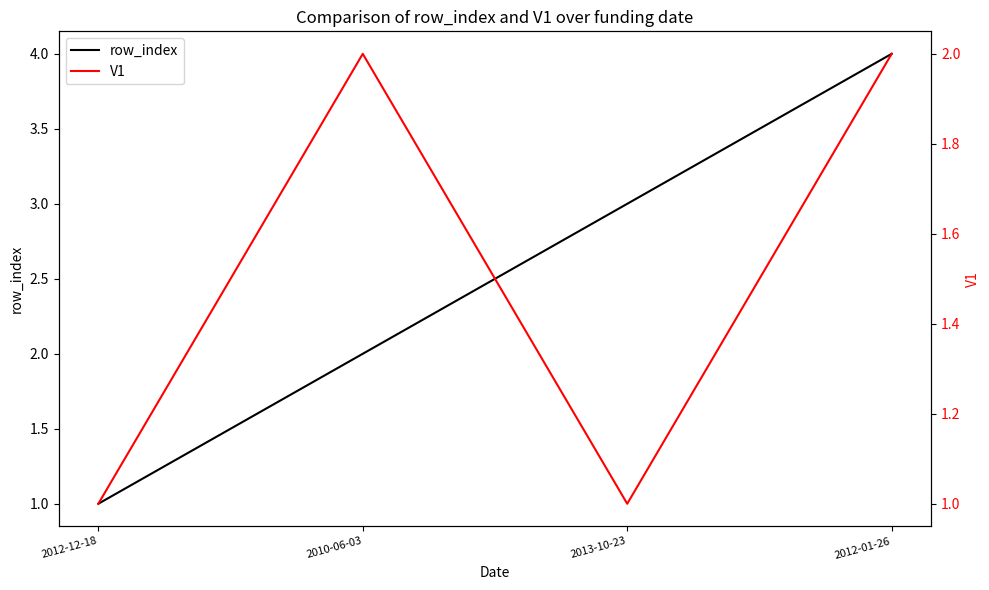

What is the difference between the maximum and minimum values in the V1 series?

1